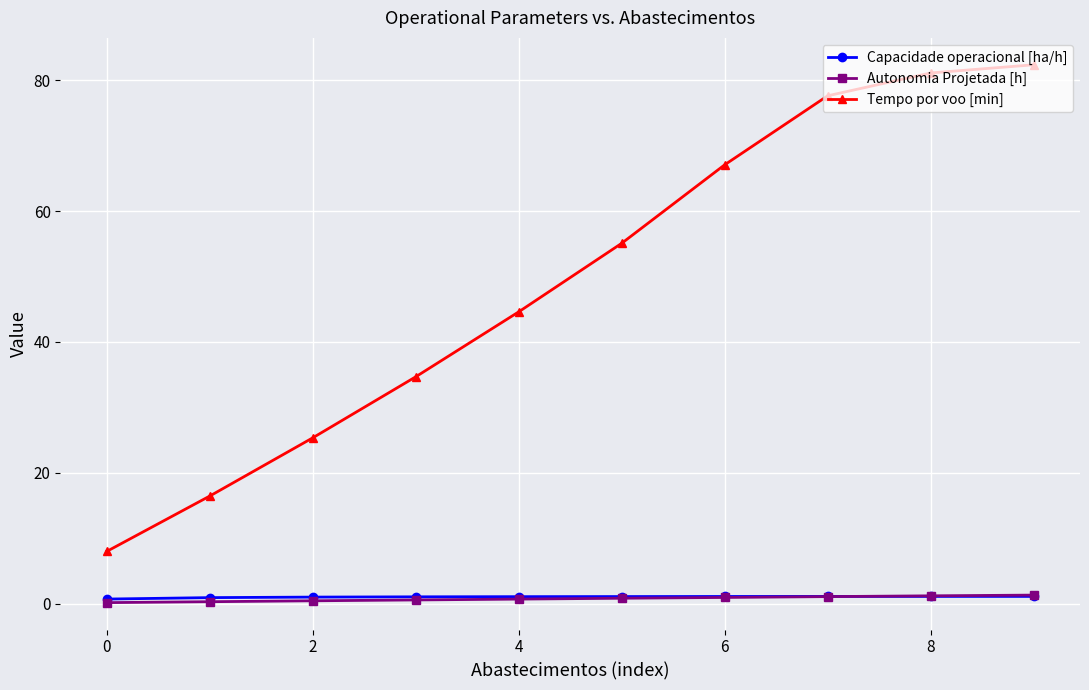

What are all the series names shown in the legend?

Capacidade operacional [ha/h], Autonomia Projetada [h], Tempo por voo [min]